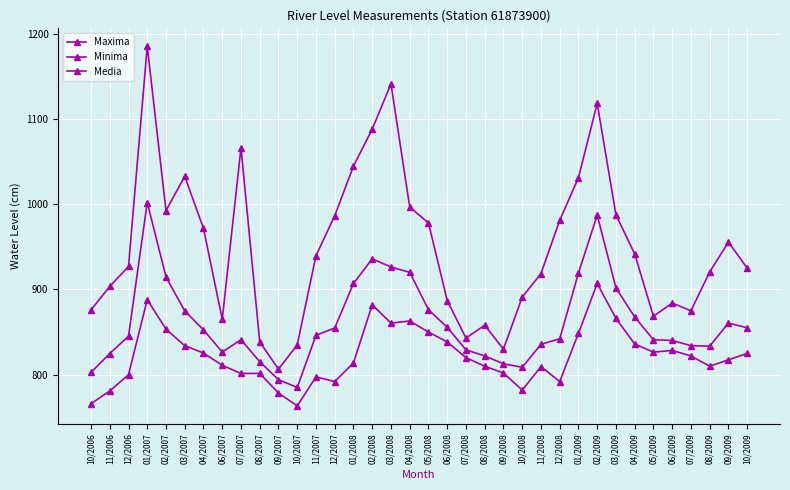

What is the value of the Media point at the 34th from the left?

833.5